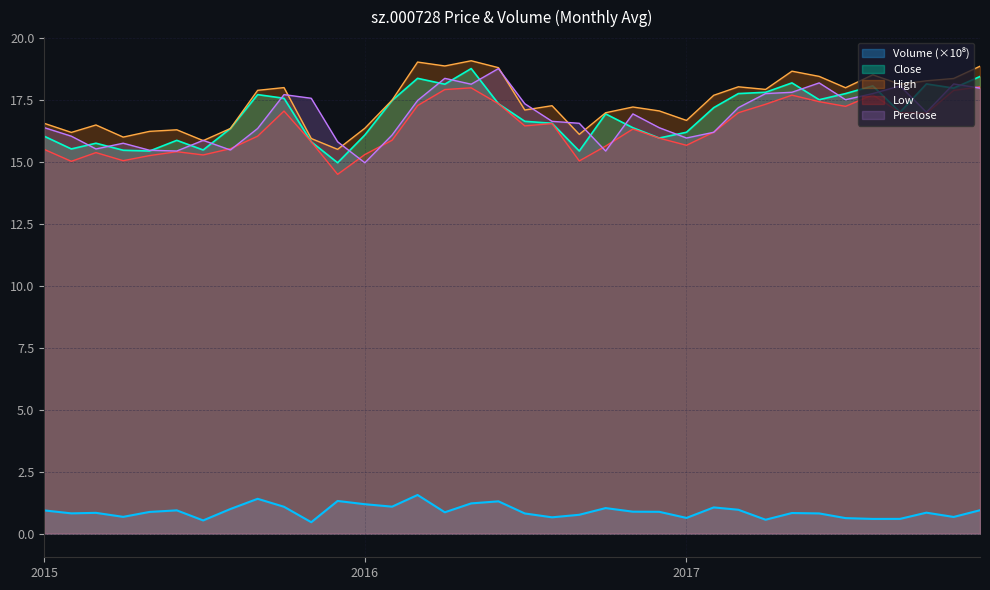

What is the minimum value shown in the chart?

0.5